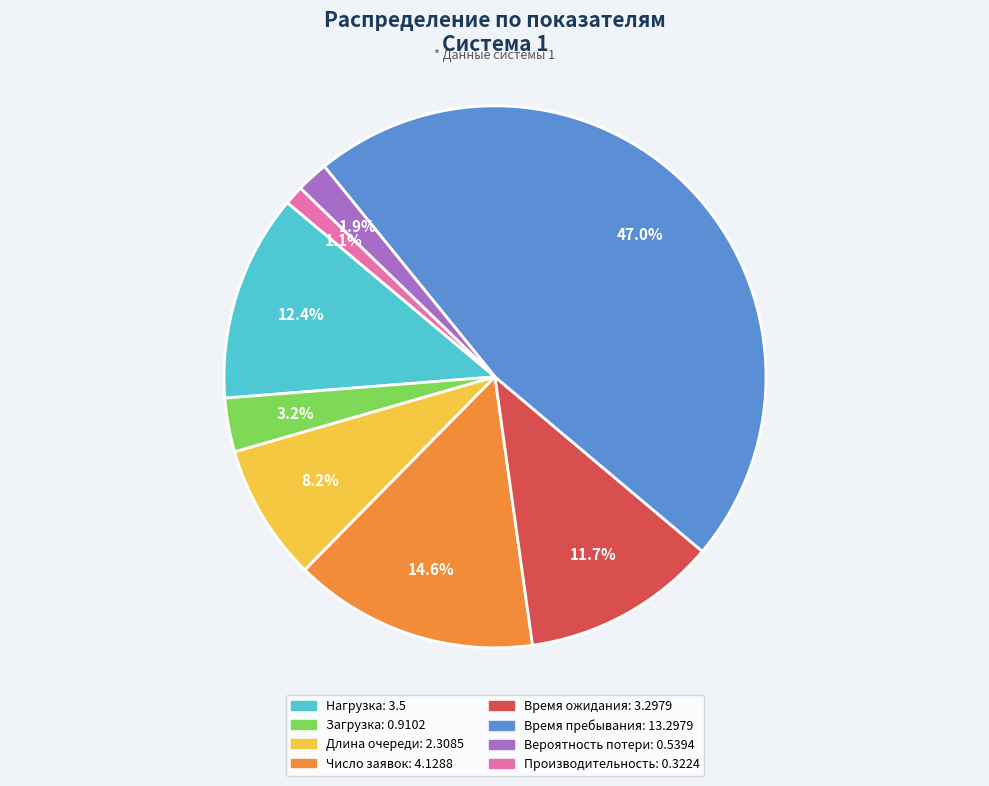

Does Время ожидания represent more than half of the total?

No